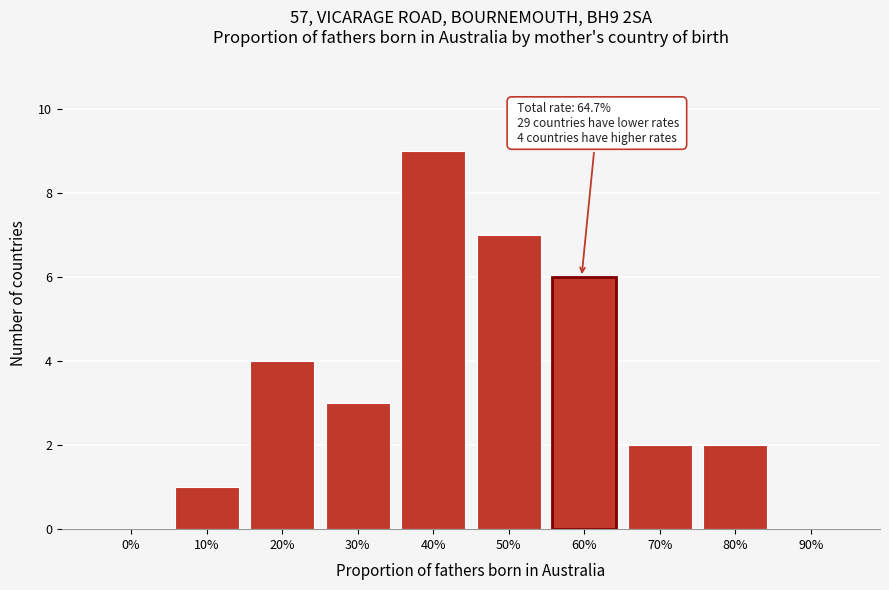

Reading left to right, transcribe all the data shown in this chart.

0%=0	10%=1	20%=4	30%=3	40%=9	50%=7	60%=6	70%=2	80%=2	90%=0